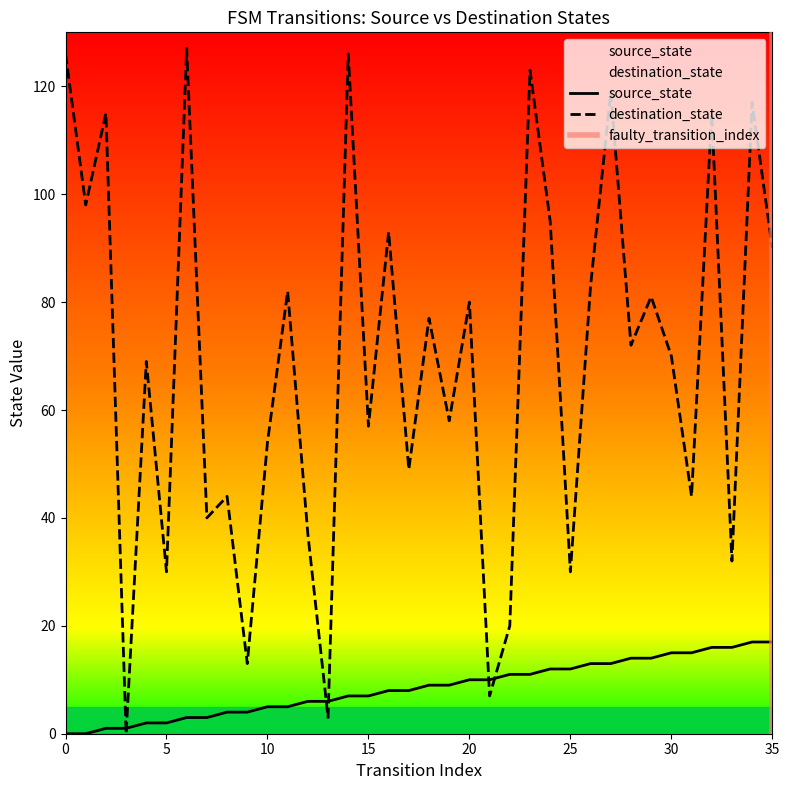

How many lines are shown in the chart?

2